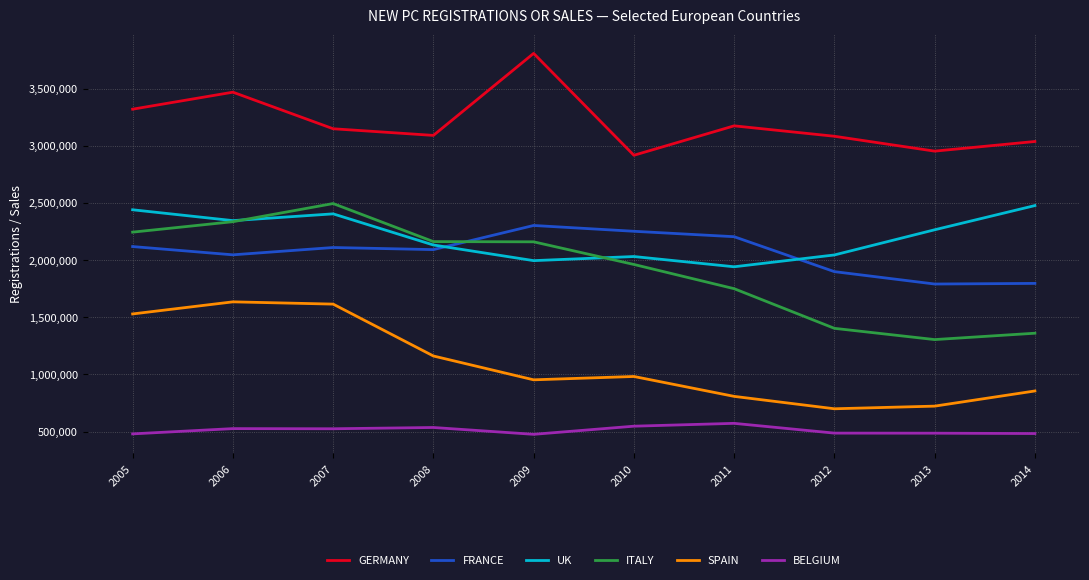

The SPAIN series shows 1955296 at 2008. True or false?

False